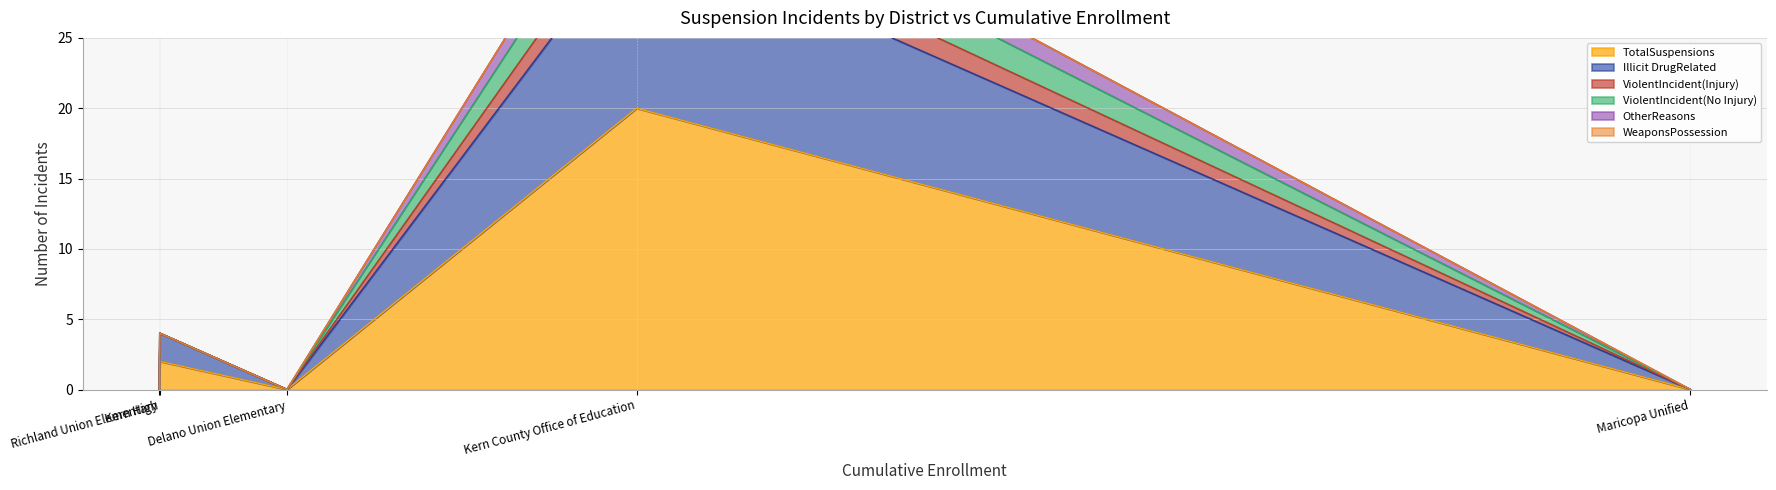

Which series has the largest range (max minus min)?

TotalSuspensions